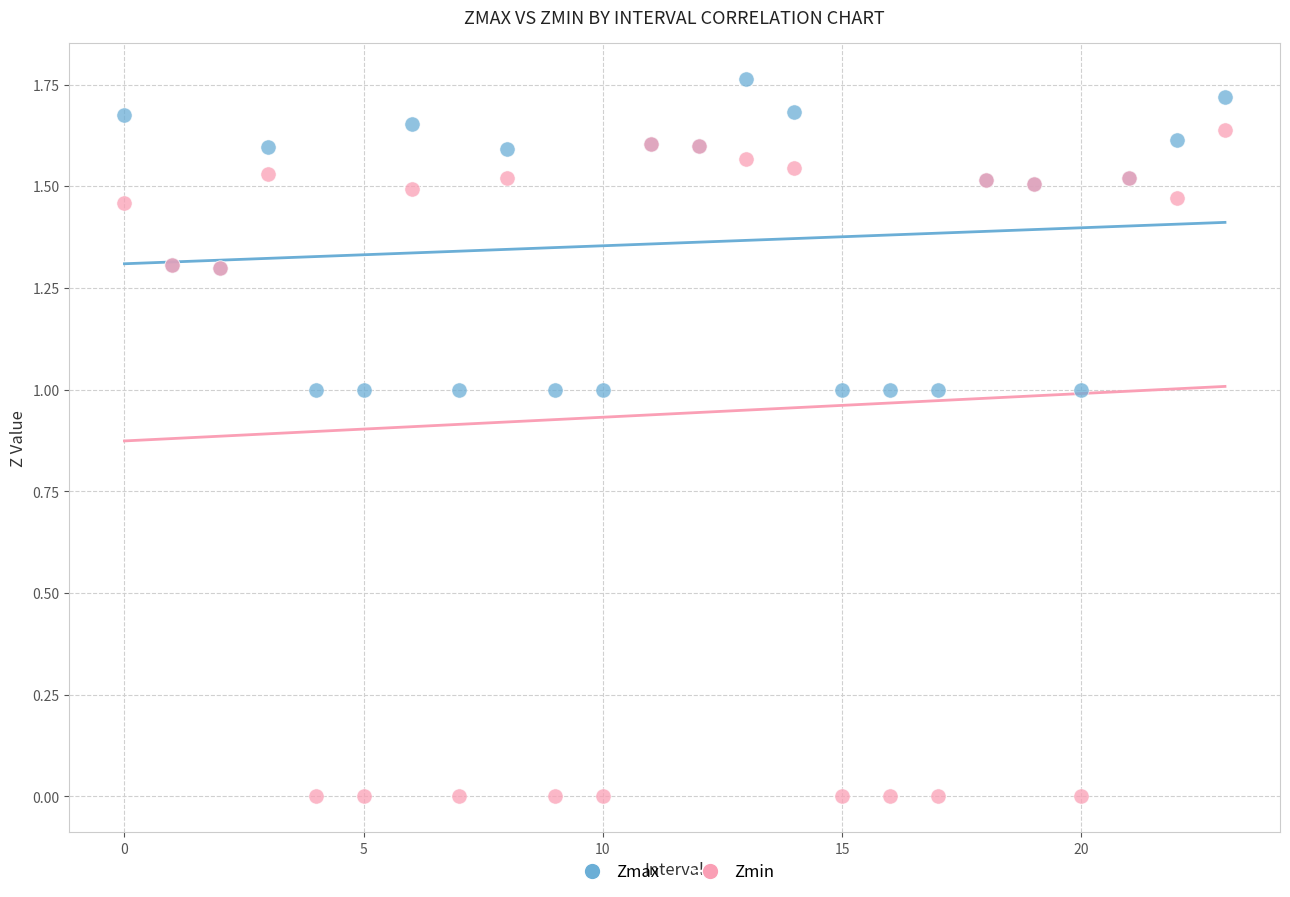

What are all the series names shown in the legend?

Zmax, Zmin